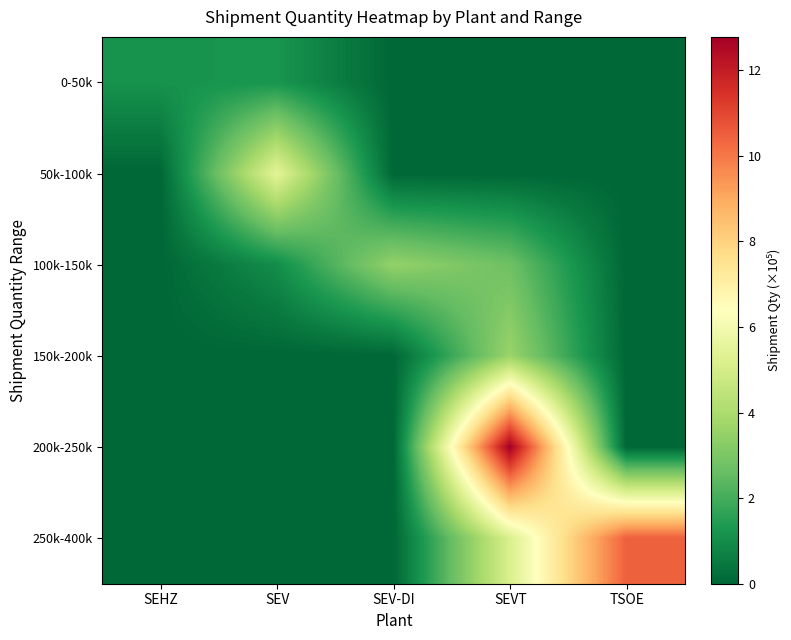

Reading right to left, extract all data points from this chart.

0-50k: TSOE=0.0	SEVT=0.0	SEV-DI=0.0	SEV=1.2	SEHZ=1.2
50k-100k: TSOE=0.0	SEVT=0.0	SEV-DI=0.0	SEV=5.5	SEHZ=0.0
100k-150k: TSOE=0.0	SEVT=2.7	SEV-DI=3.5	SEV=1.0	SEHZ=0.0
150k-200k: TSOE=0.0	SEVT=3.6	SEV-DI=0.0	SEV=0.0	SEHZ=0.0
200k-250k: TSOE=0.0	SEVT=12.8	SEV-DI=0.0	SEV=0.0	SEHZ=0.0
250k-400k: TSOE=10.5	SEVT=5.2	SEV-DI=0.0	SEV=0.0	SEHZ=0.0